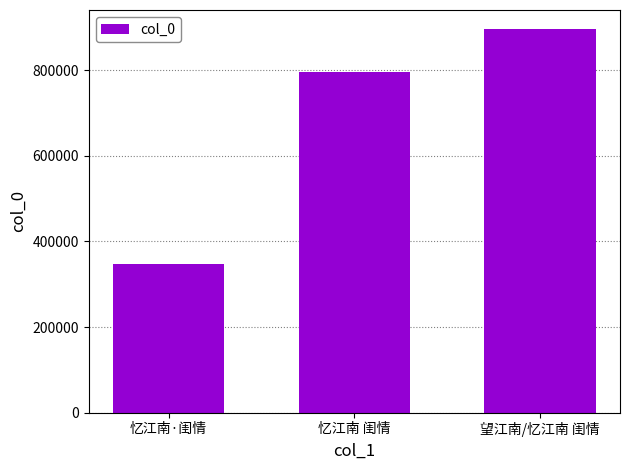

At which label is the value closest to 621473?

忆江南 闺情